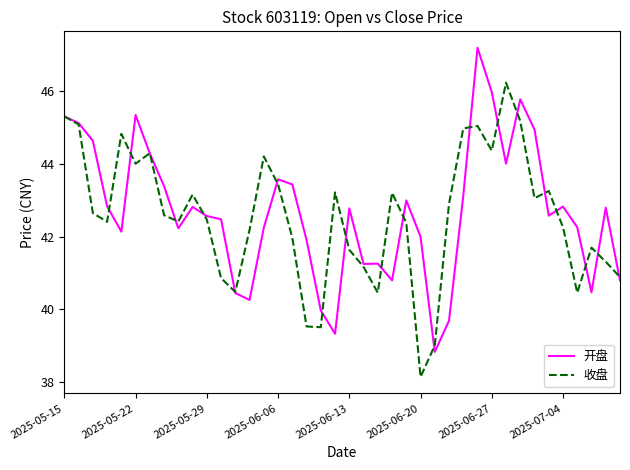

What is the minimum value for 开盘?

38.8